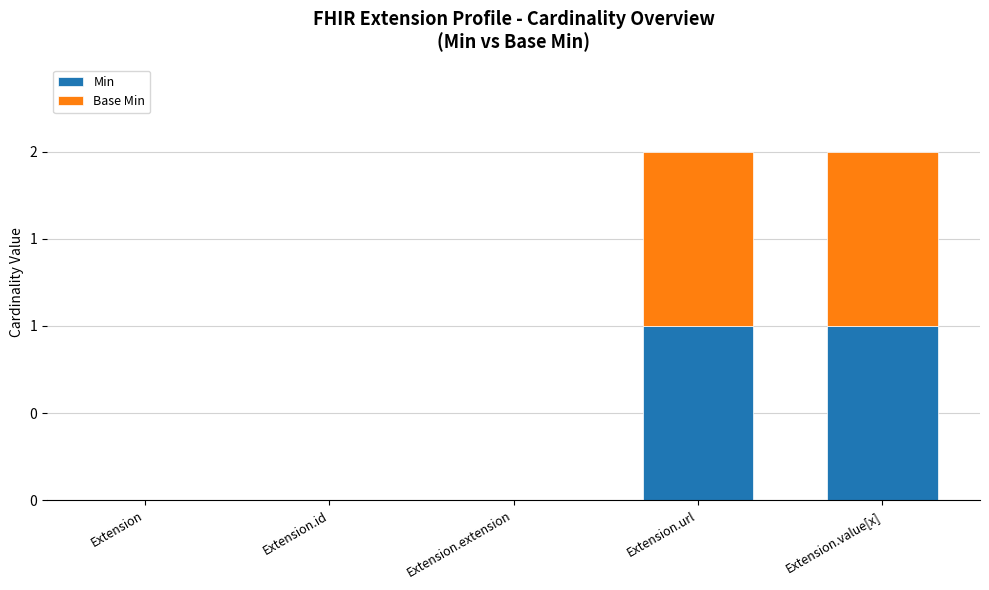

Are the bars grouped side by side (vs. stacked)?

No